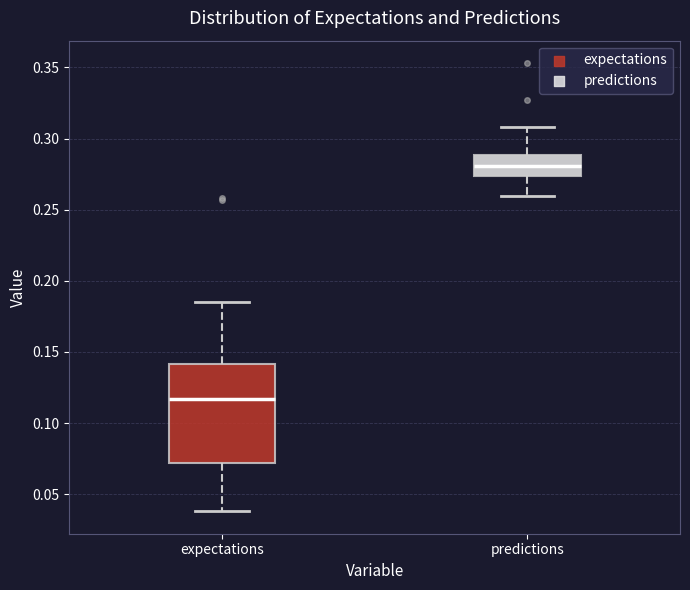

Which box has the lowest median line?

expectations